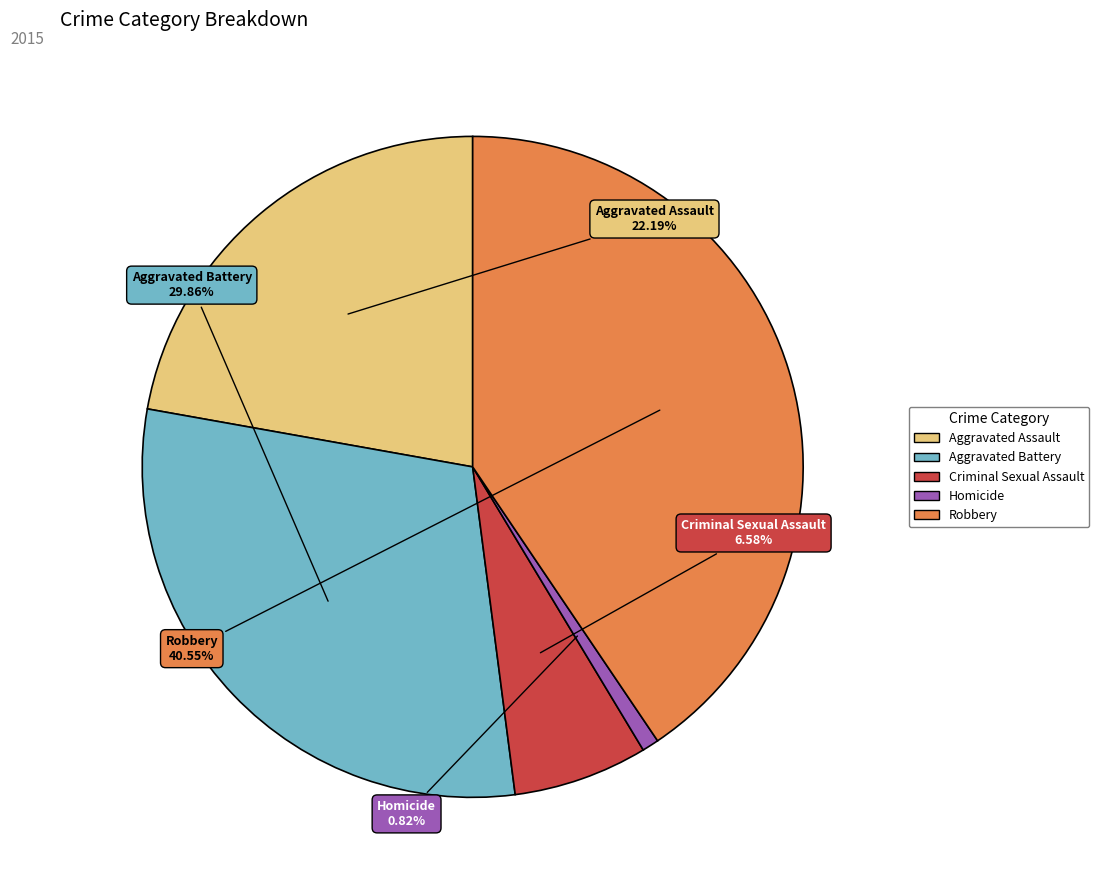

Rank the categories by value from lowest to highest.

Homicide, Criminal Sexual Assault, Aggravated Assault, Aggravated Battery, Robbery